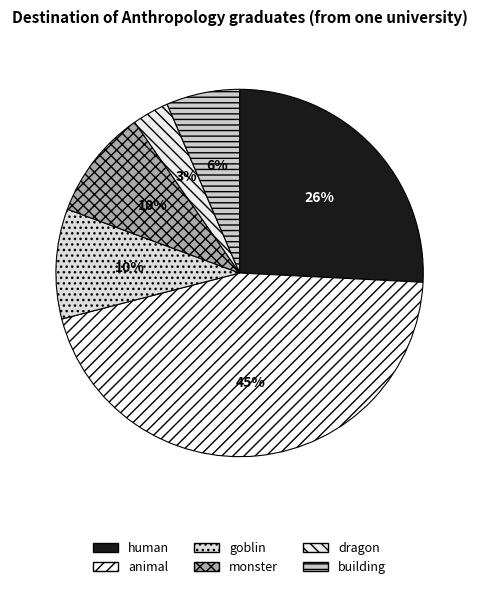

What percentage do animal and goblin together represent?

54.8%